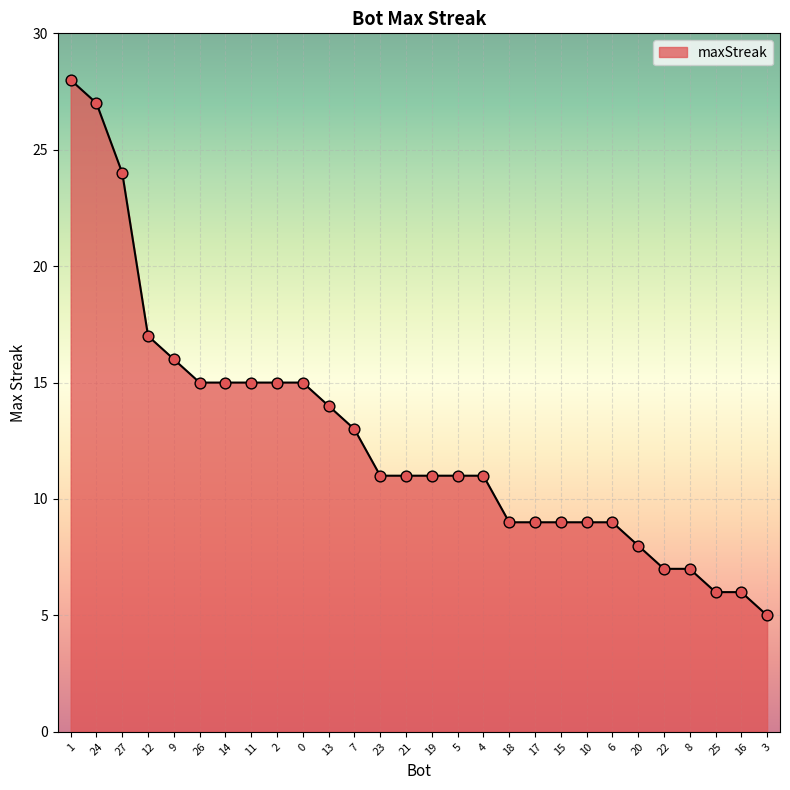

Which has a higher value, 26 or 7?

26